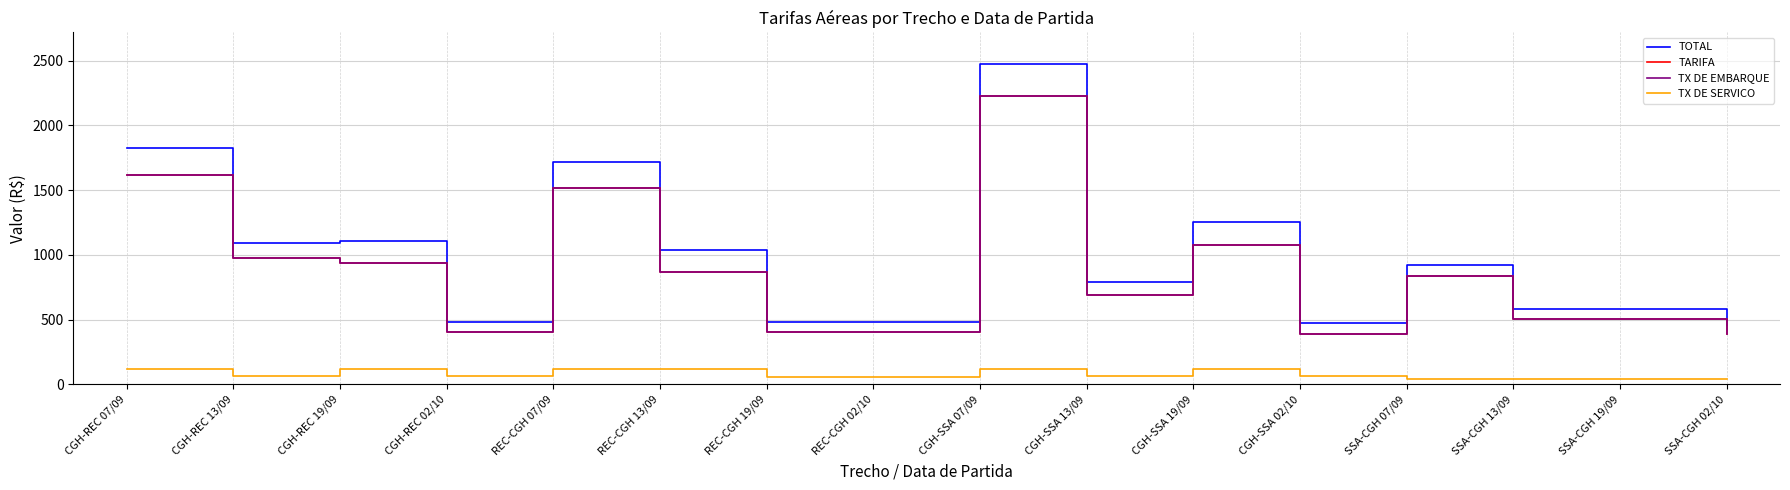

List the labels in order of TX DE SERVICO value, smallest first.

SSA-CGH 07/09, SSA-CGH 13/09, SSA-CGH 19/09, SSA-CGH 02/10, REC-CGH 19/09, REC-CGH 02/10, CGH-REC 13/09, CGH-REC 02/10, CGH-SSA 13/09, CGH-SSA 02/10, REC-CGH 07/09, REC-CGH 13/09, CGH-REC 07/09, CGH-REC 19/09, CGH-SSA 07/09, CGH-SSA 19/09